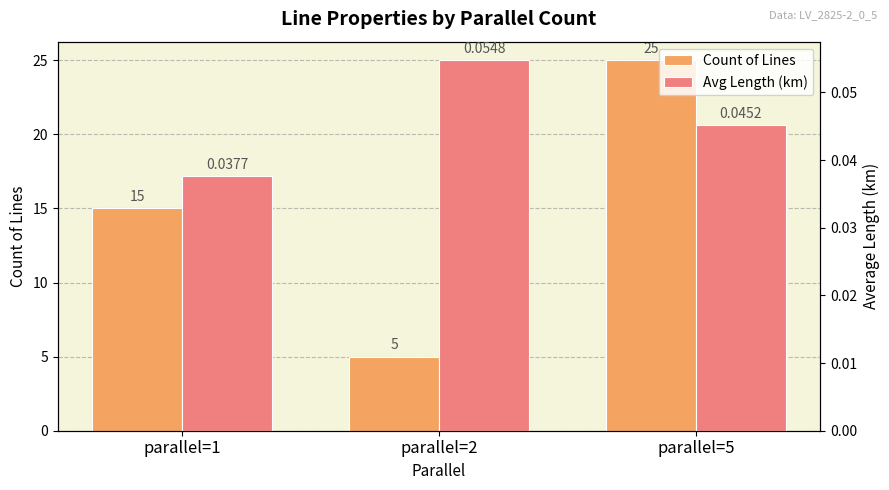

What is the average value of the Count of Lines series?

15.0